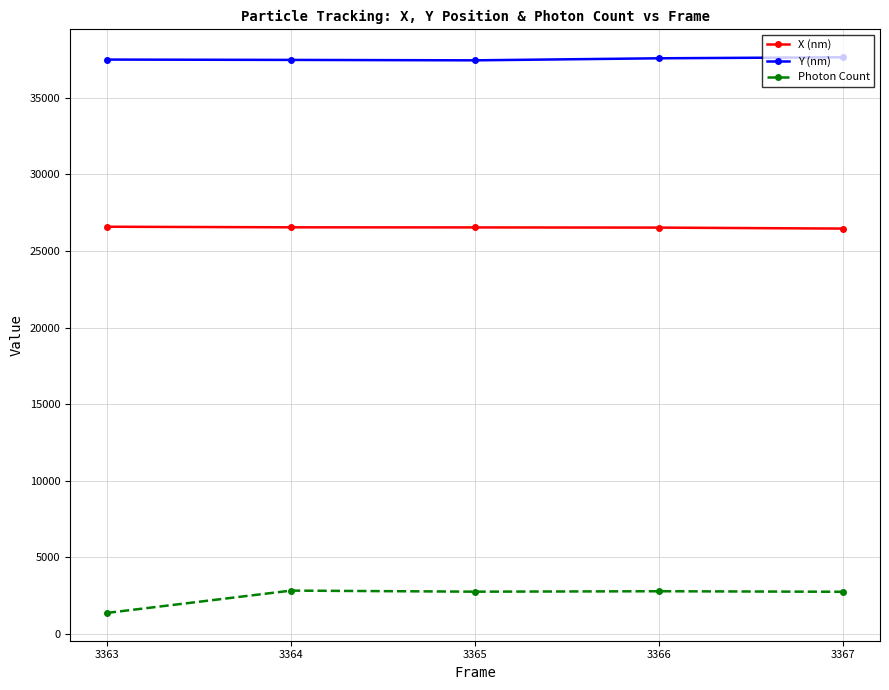

At which label does X (nm) first exceed 26533?

3363